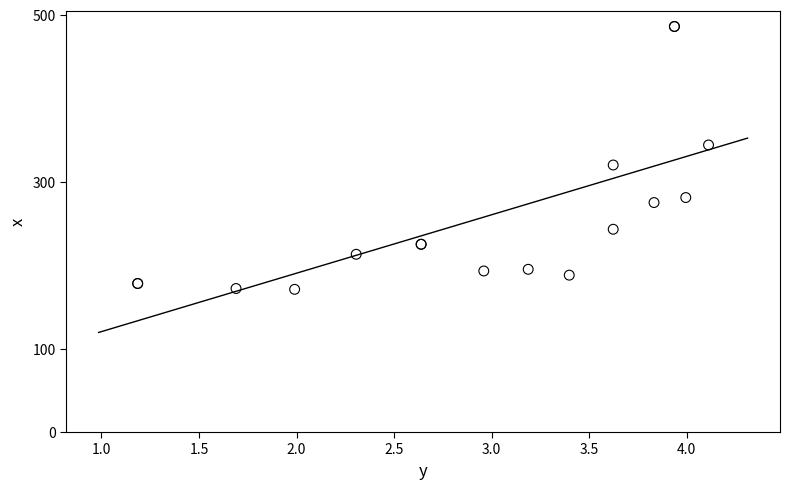

What Y value in the scatter plot is closest to 328?

320